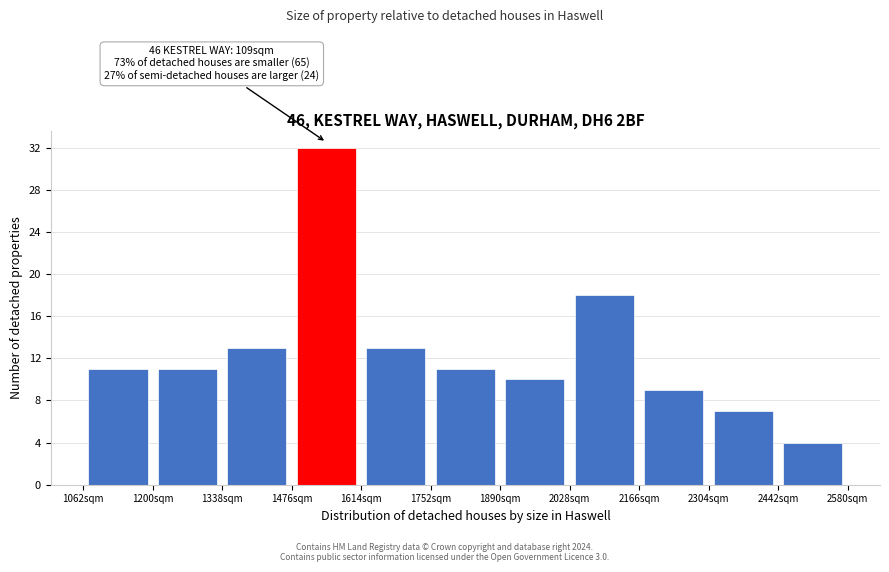

Which range on the x-axis has the tallest bar?

1476 to 1614